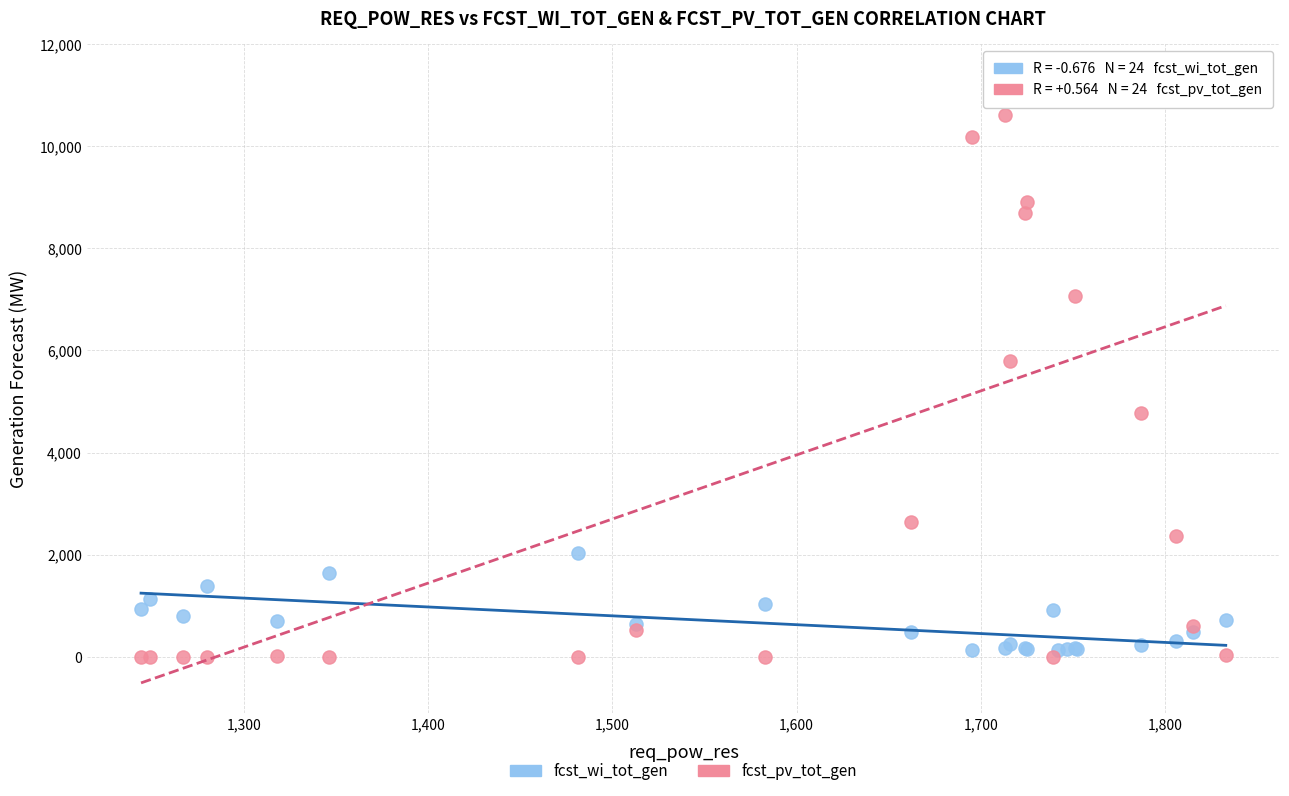

What is the X range (max minus min) for the scatter plot?

589